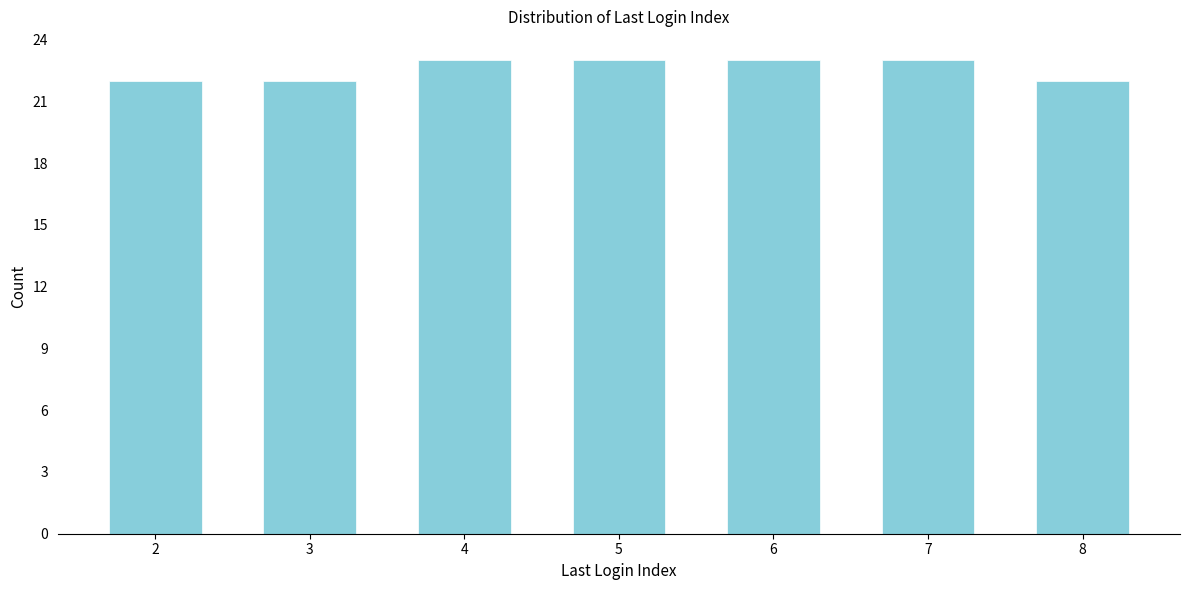

Reading right to left, transcribe all the data shown in this chart.

22	23	23	23	23	22	22